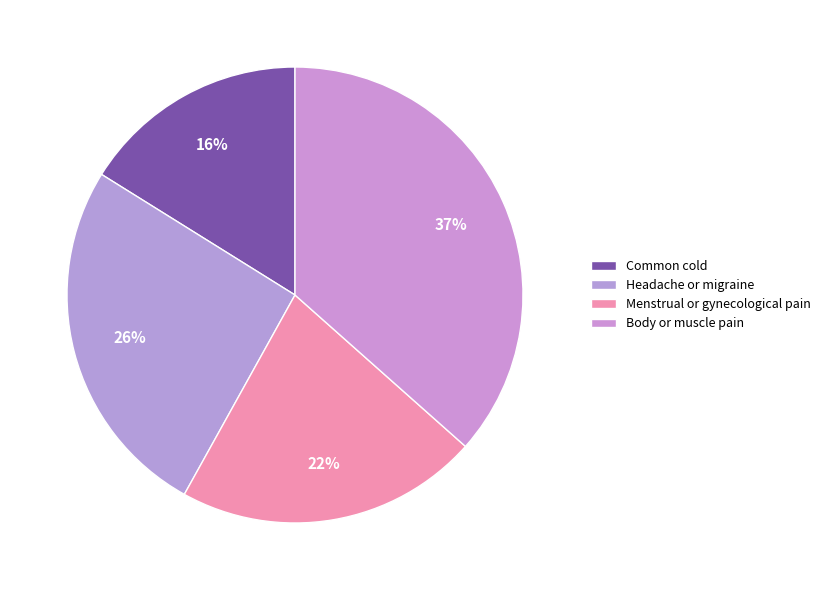

How many segments does this pie chart have?

4